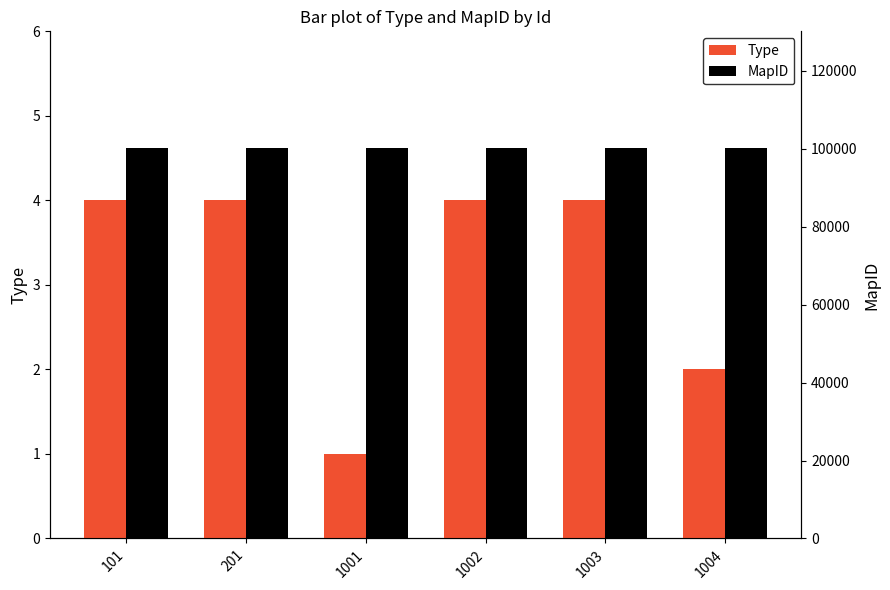

Which series has the widest spread of values?

Type